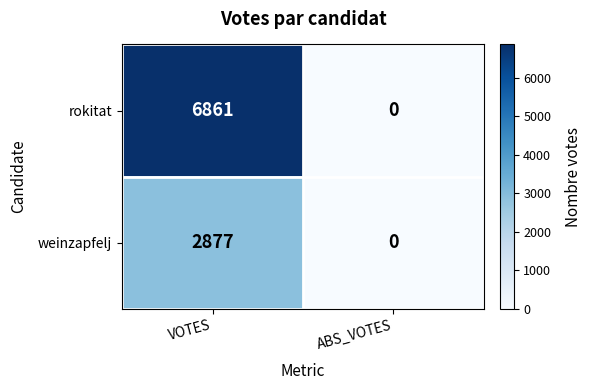

What is the difference between the rokitat values at VOTES and ABS_VOTES?

6861